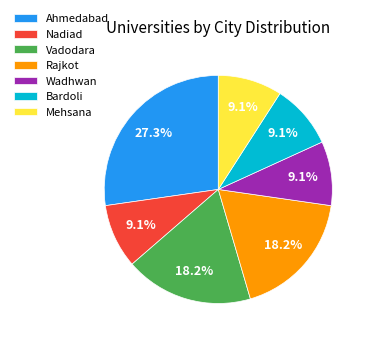

To the nearest percent, what percentage of the pie is Wadhwan?

9%